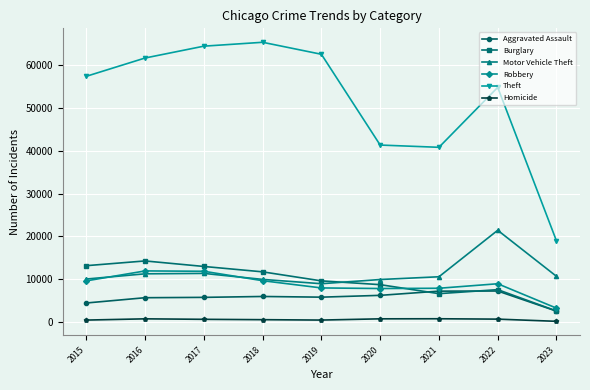

What is the value of the Aggravated Assault point at the 7th from the left?

7243